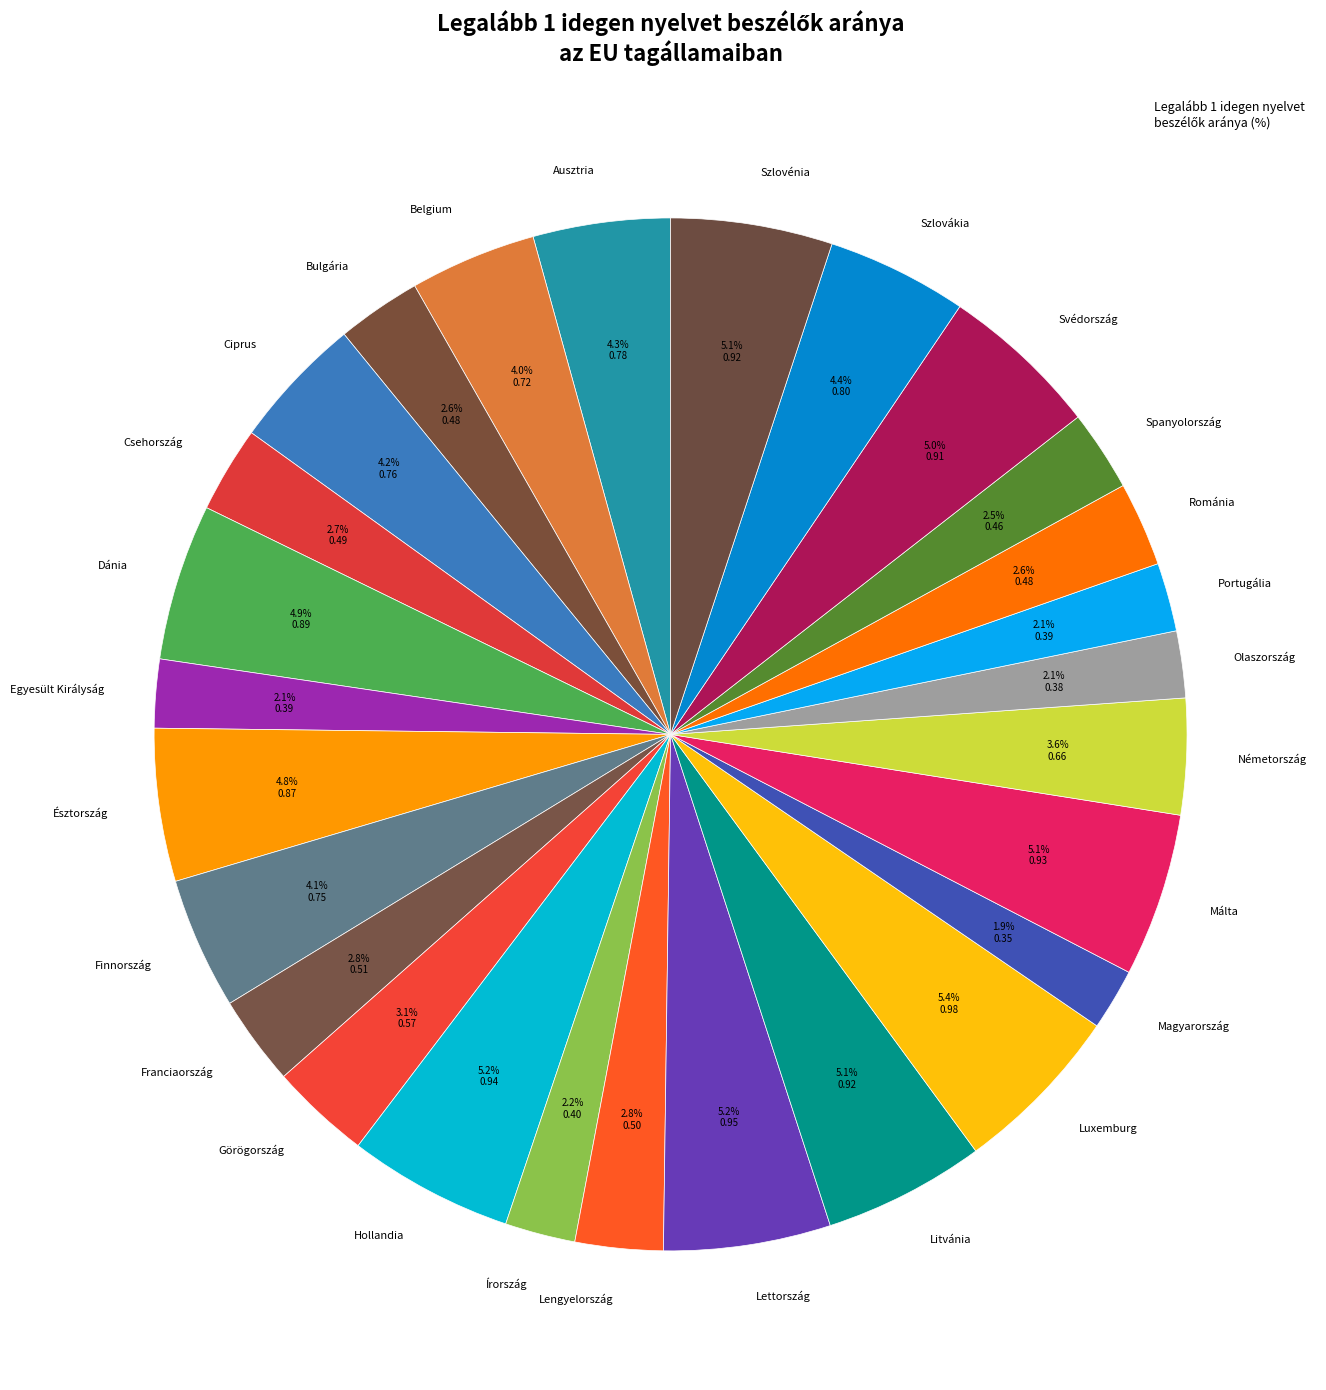

What percentage is NOT represented by Szlovénia?

94.9%